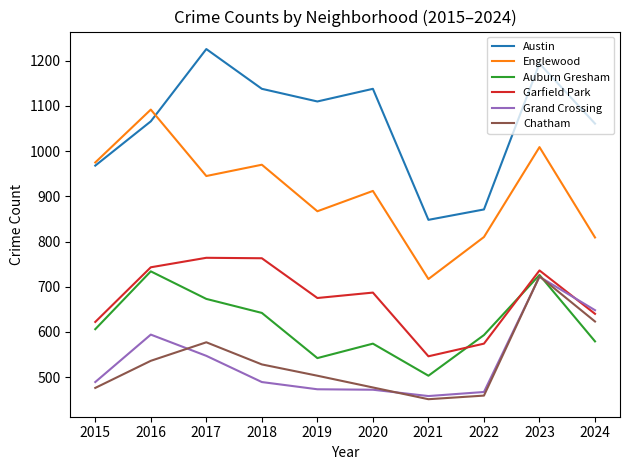

The value of Austin at 2024 is 1647. True or false?

False